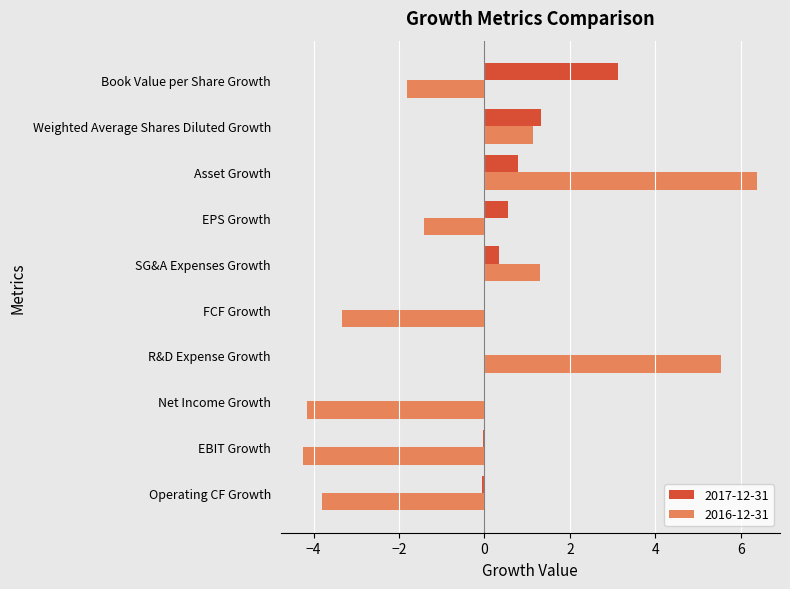

The 2016-12-31 series shows 2.2 at R&D Expense Growth. True or false?

False